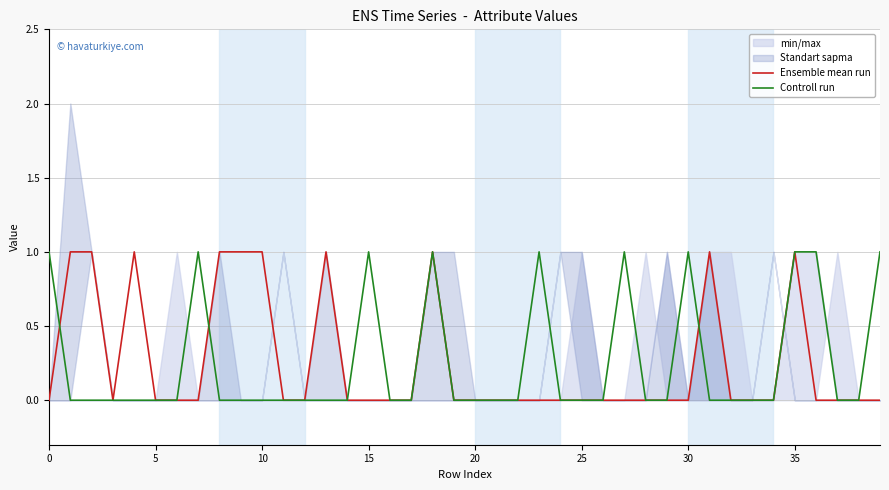

Reading left to right, what are all the values shown in this chart?

Ensemble mean run: 0	1	1	0	1	0	0	0	1	1	1	0	0	1	0	0	0	0	1	0	0	0	0	0	0	0	0	0	0	0	0	1	0	0	0	1	0	0	0	0
Controll run: 1	0	0	0	0	0	0	1	0	0	0	0	0	0	0	1	0	0	1	0	0	0	0	1	0	0	0	1	0	0	1	0	0	0	0	1	1	0	0	1